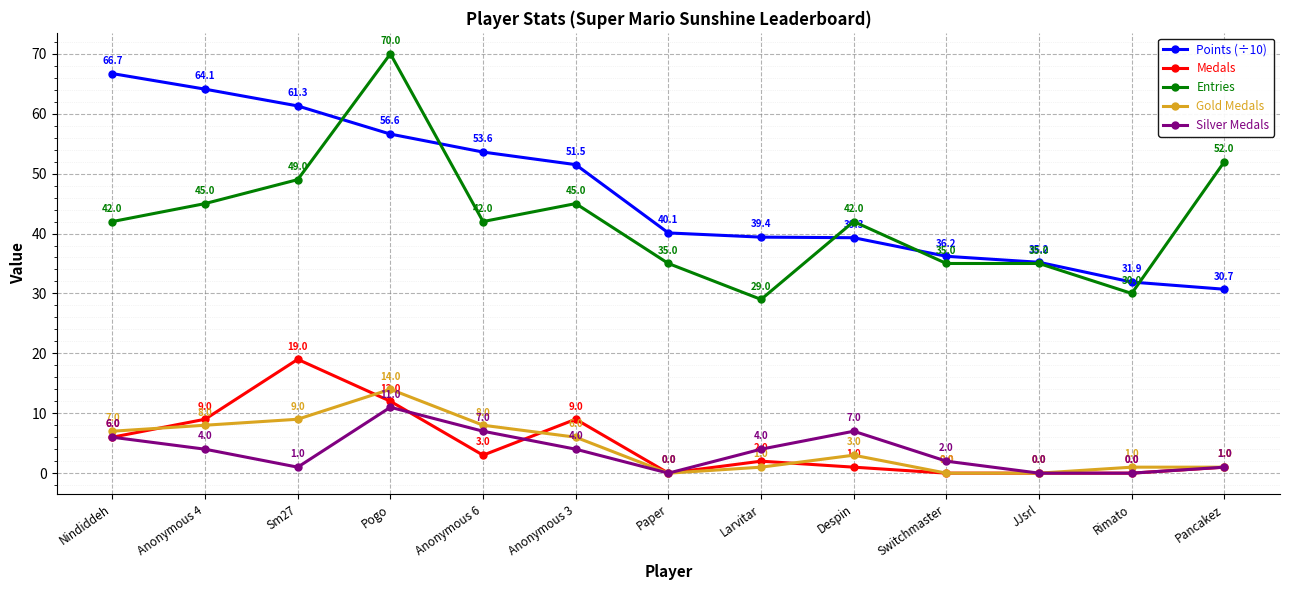

True or false: Silver Medals and Entries cross at least once.

False